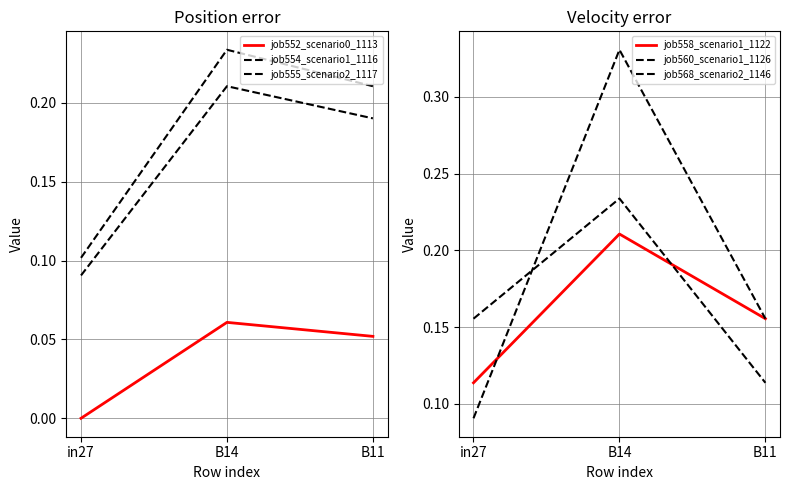

Is this an area chart (filled region under the line)?

No